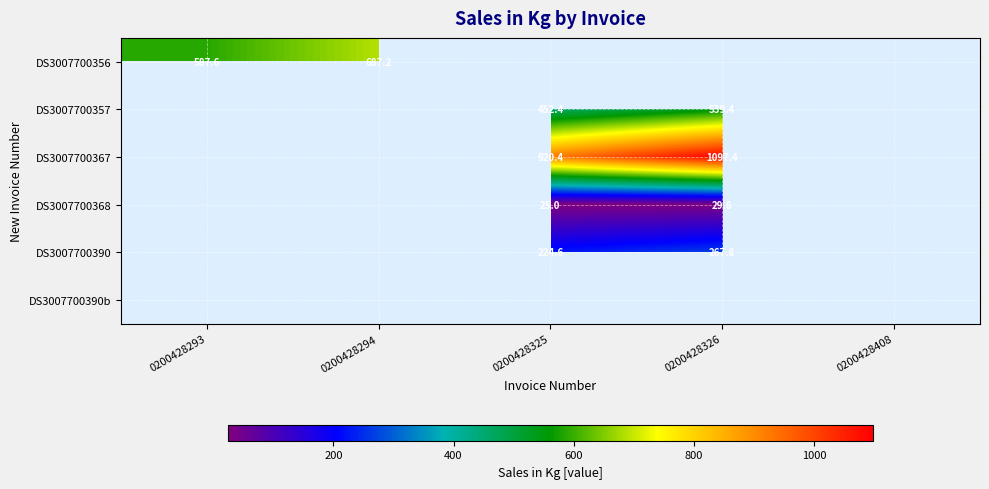

What is the total value across all series at 0200428294?

687.2